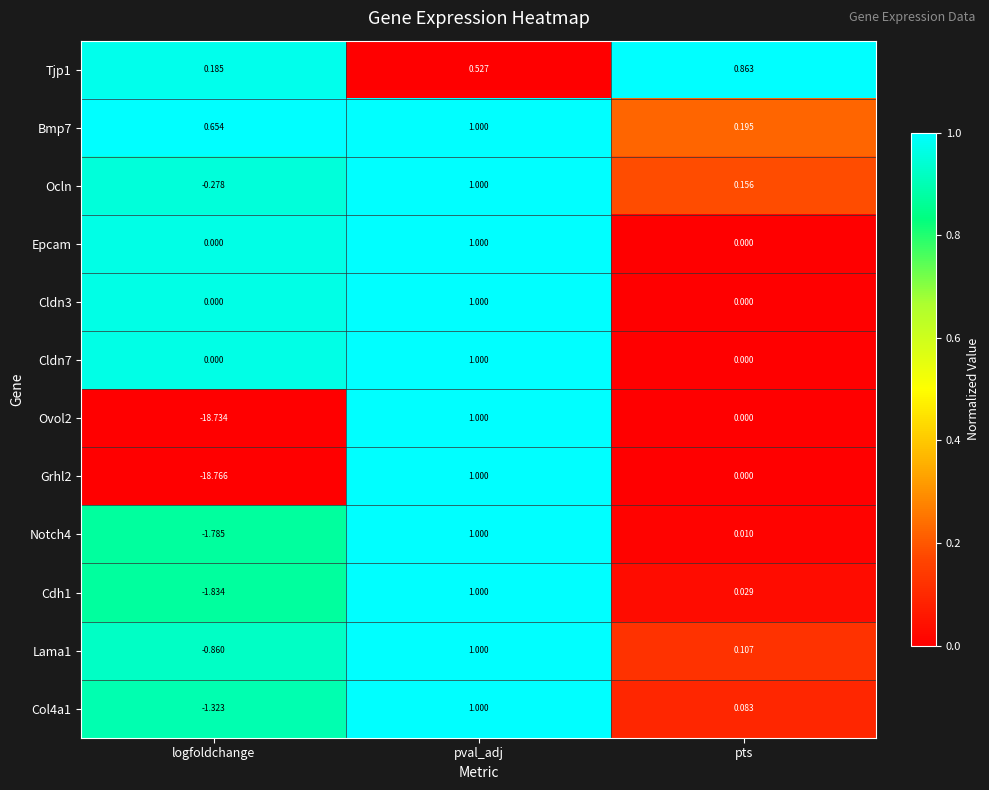

Where does the Cdh1 series first go above 0?

pval_adj